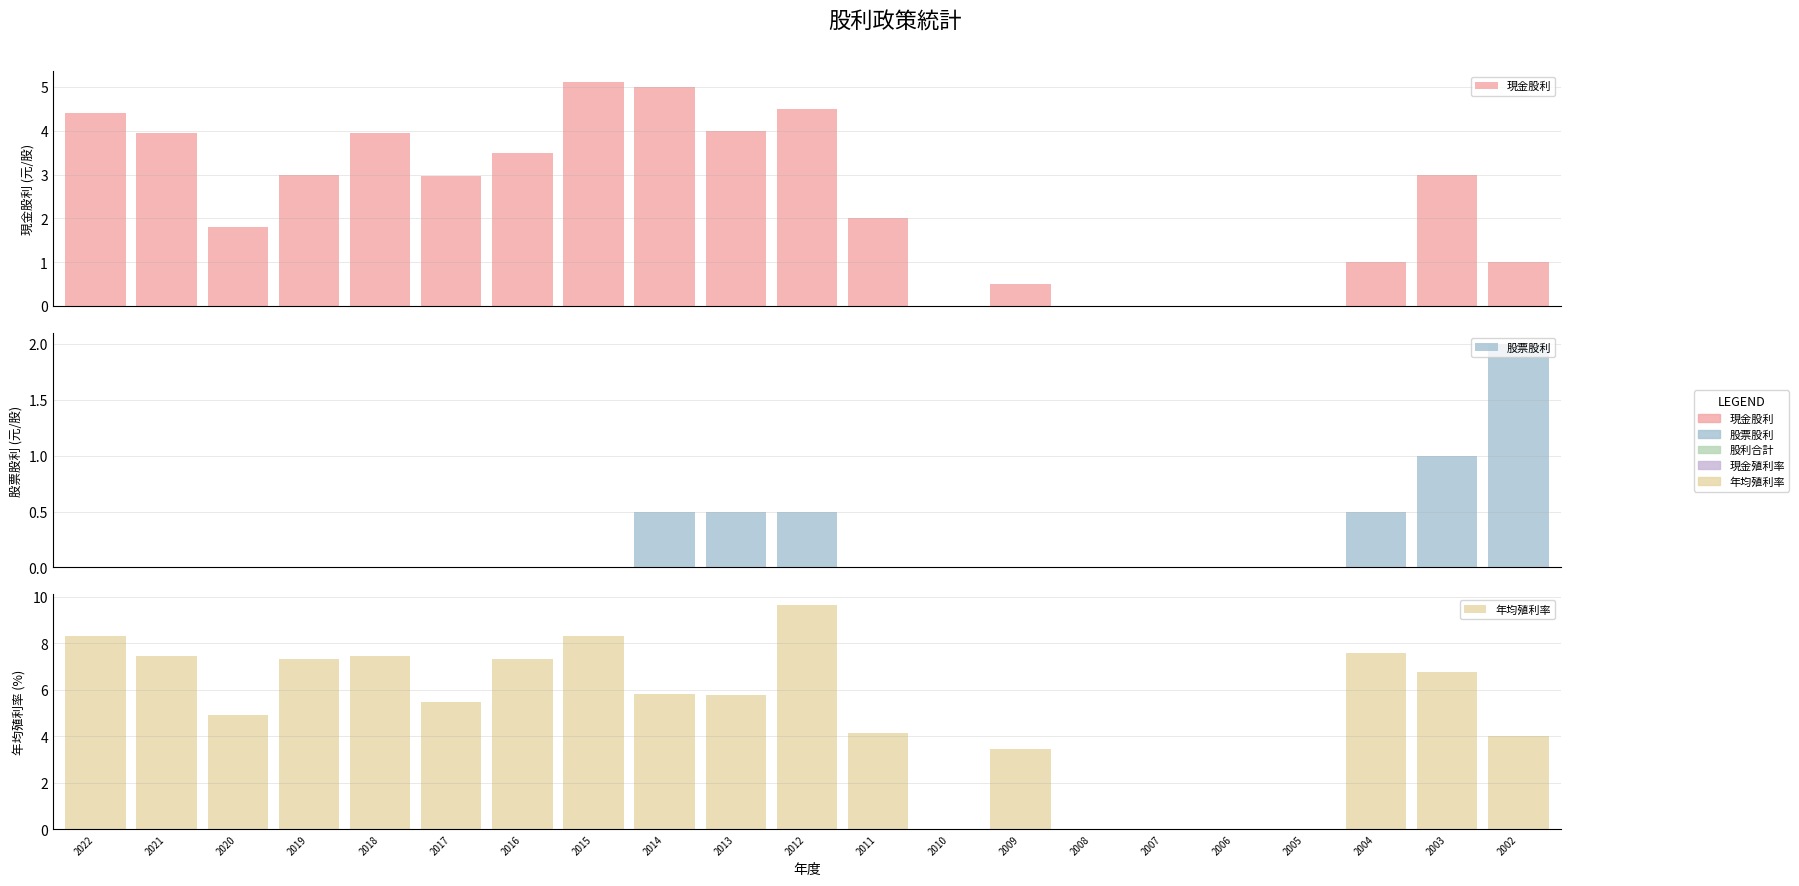

At which category does the chart reach its peak across all series?

2012